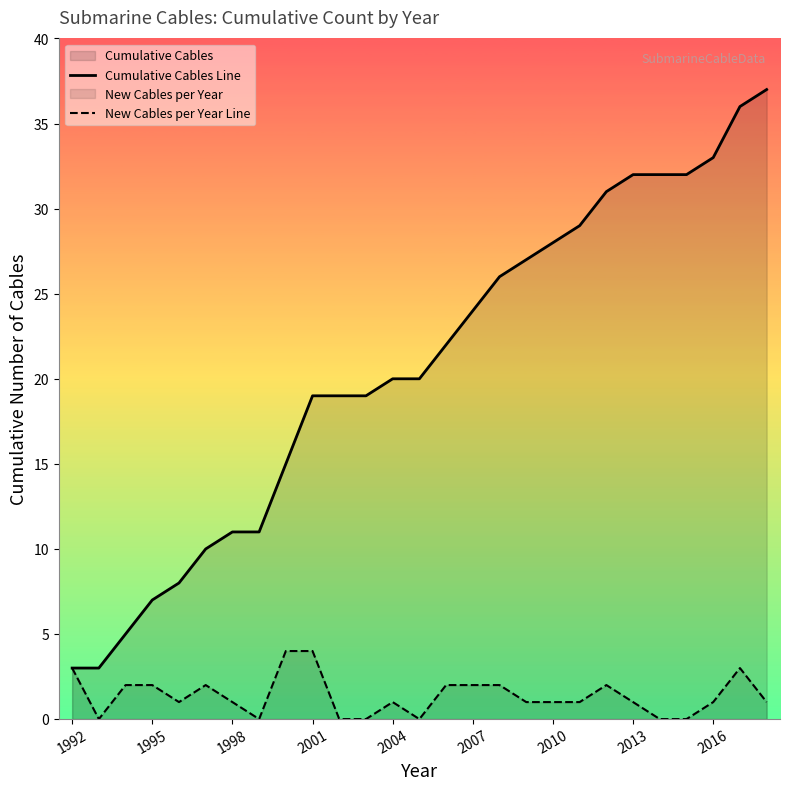

List the series in order of their overall mean, lowest first.

New Cables per Year Line, Cumulative Cables Line